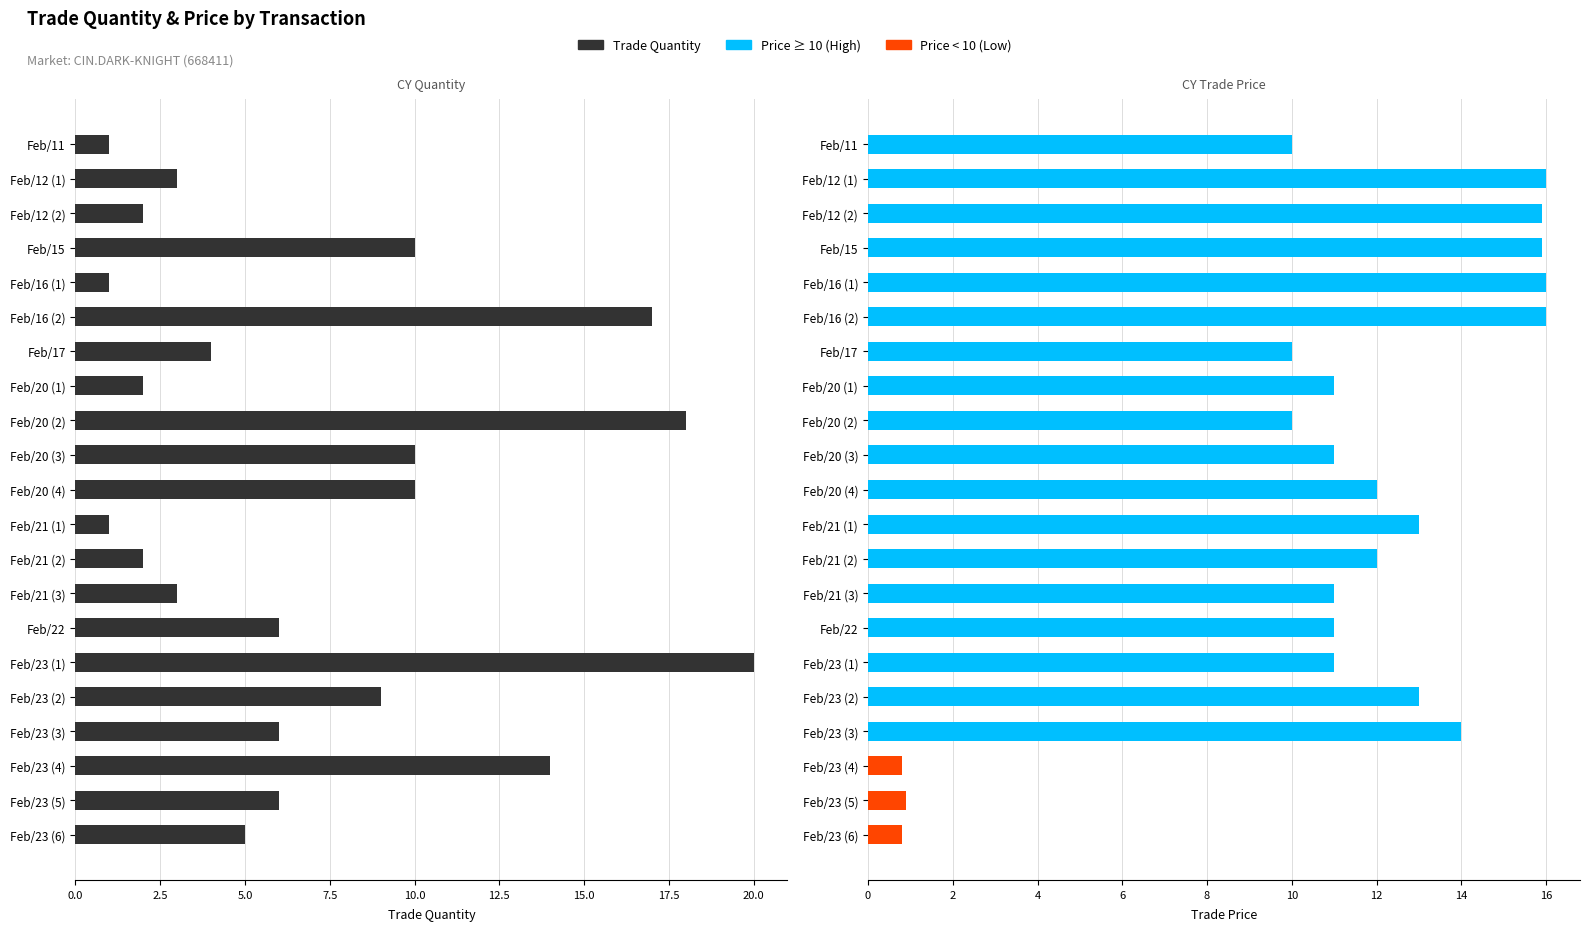

What is the average value?

7